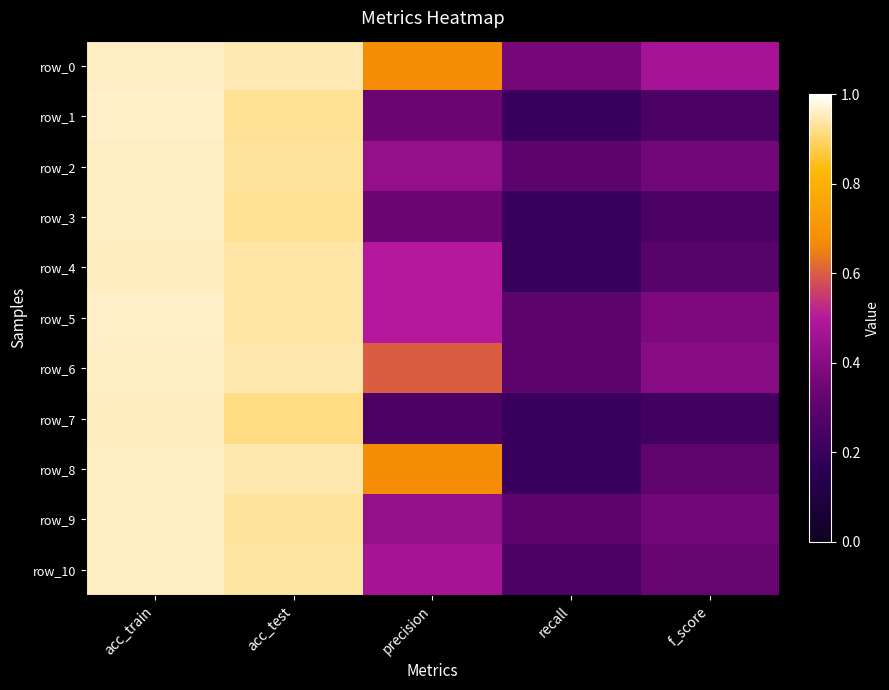

What is the difference between the maximum and minimum values in the row_2 series?

0.7